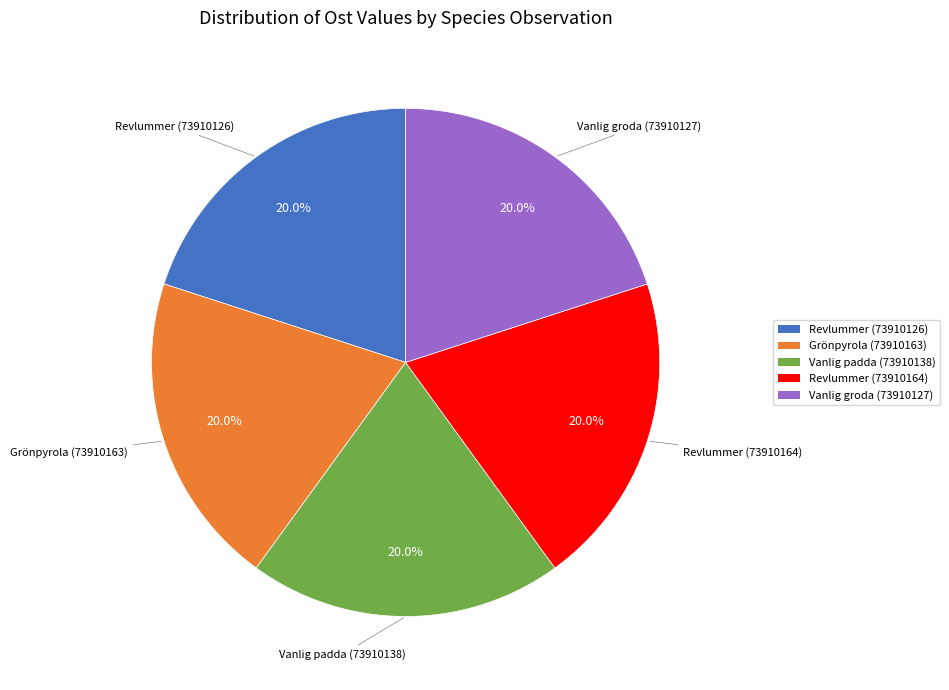

How many slices are in this pie chart?

5